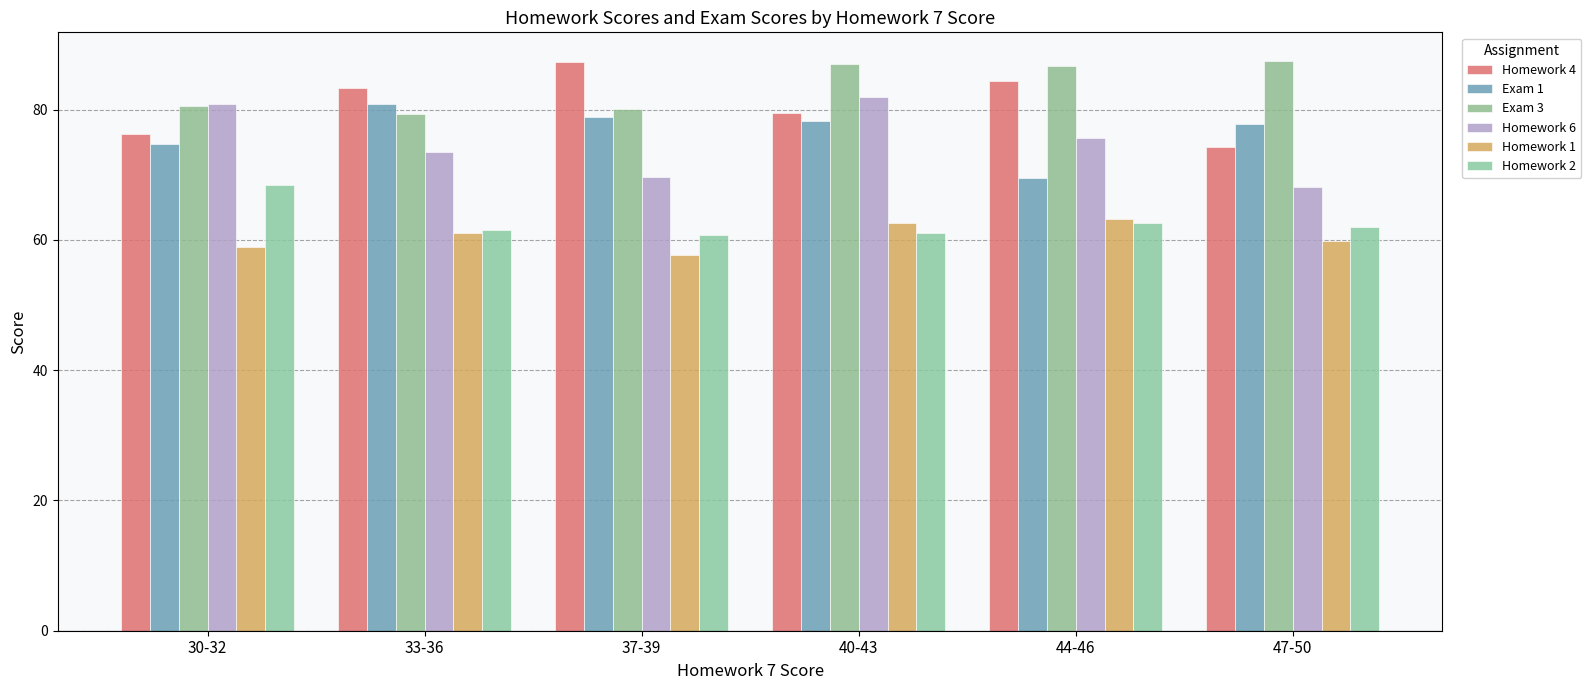

Which series has the widest spread of values?

Homework 6